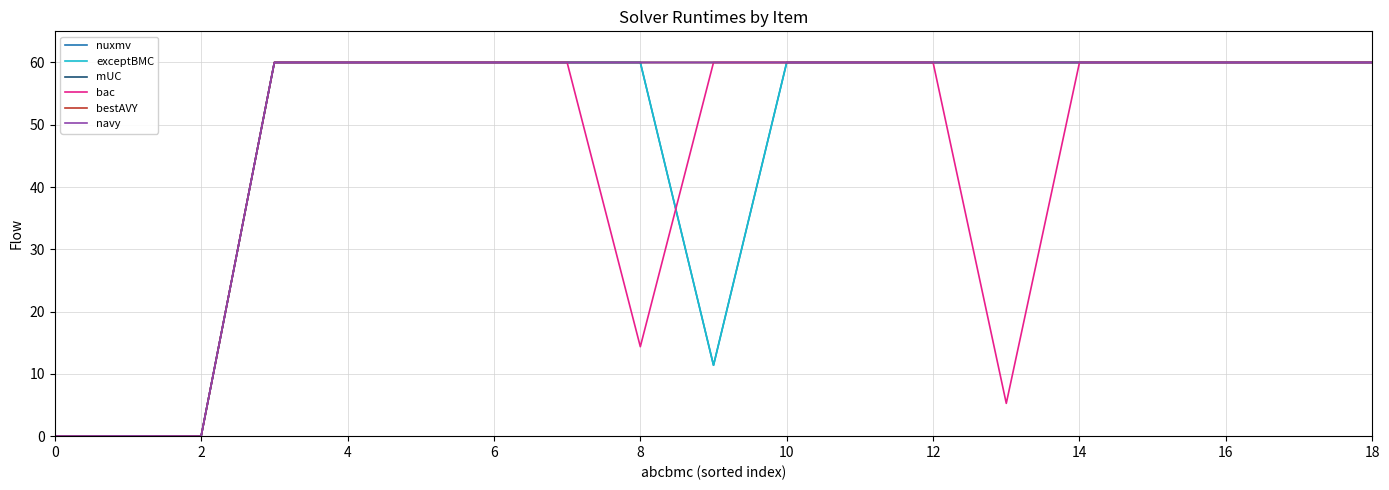

Which series has the largest range (max minus min)?

nuxmv